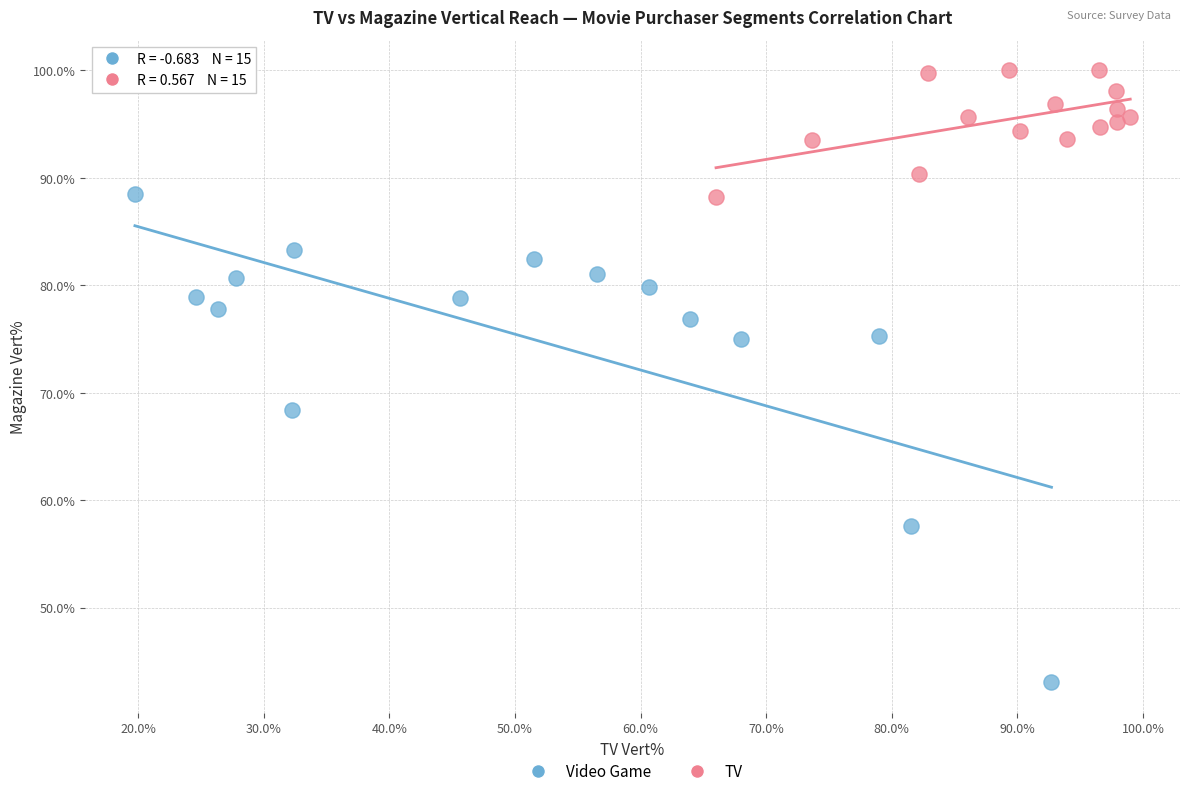

Which series has the largest Y range (max minus min)?

Video Game